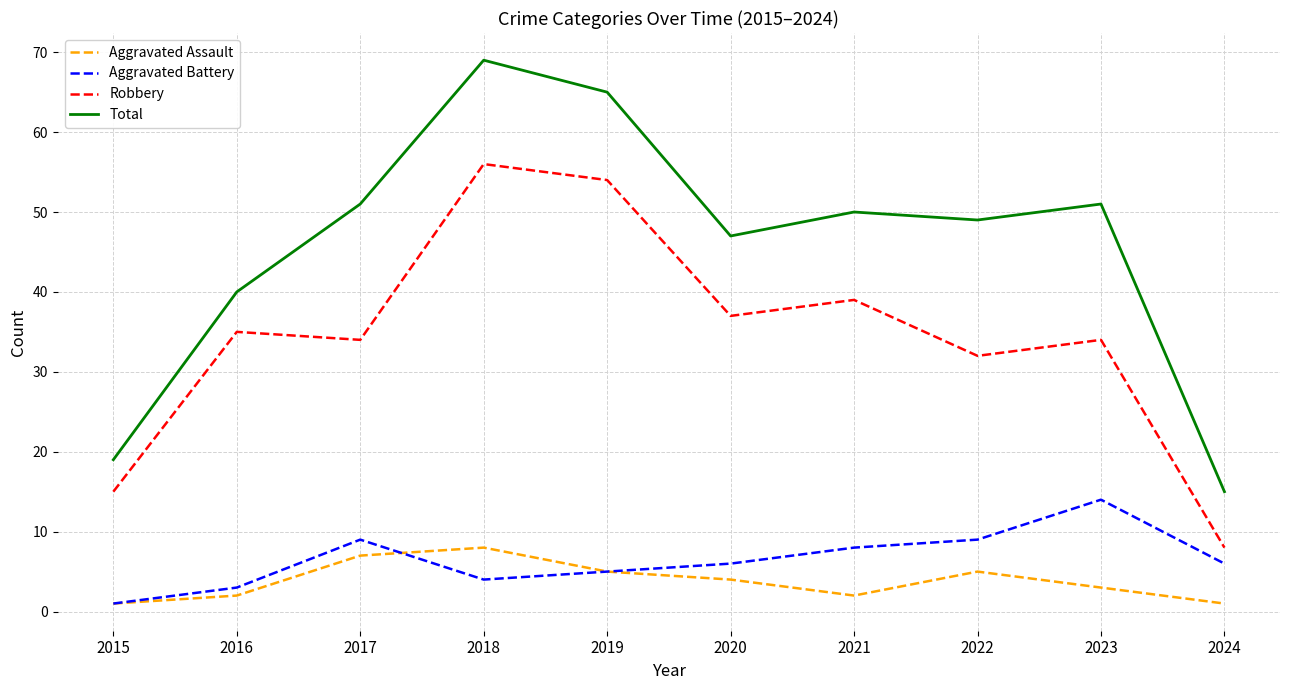

In Total, how many points are lower than both neighbors (excluding endpoints)?

2